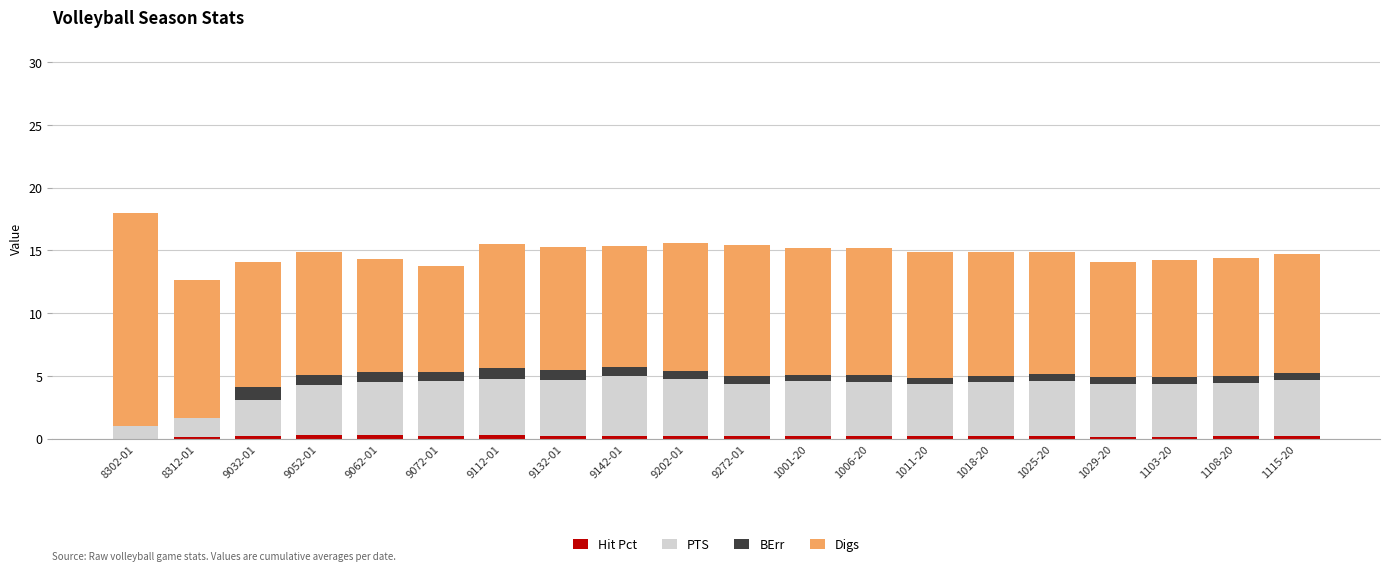

What is the total value across all series at 8302-01?

18.0